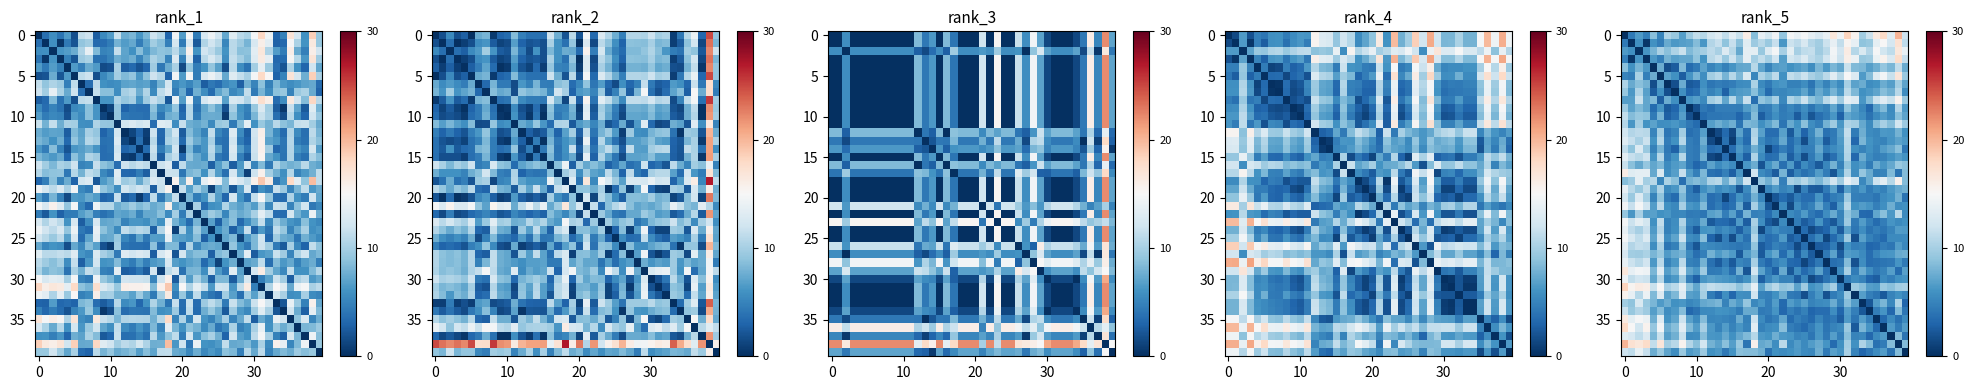

What is the difference between the maximum and minimum values in the 0 series?

20.1